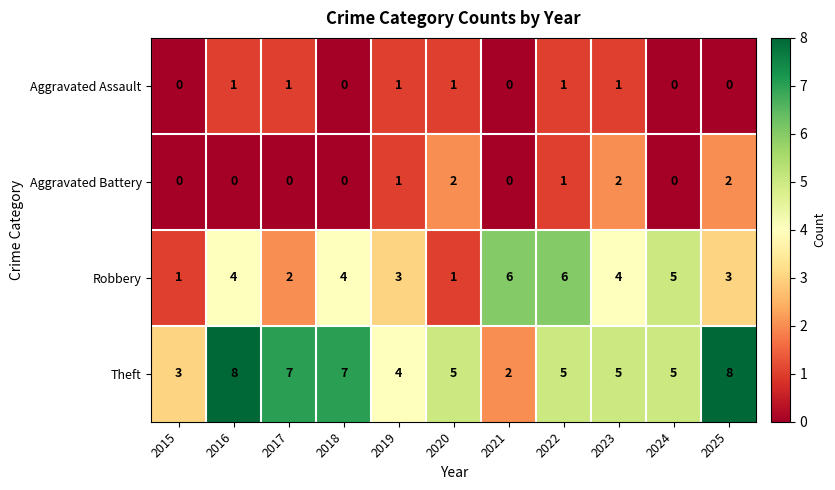

What is the approximate value of Theft at 2020?

5